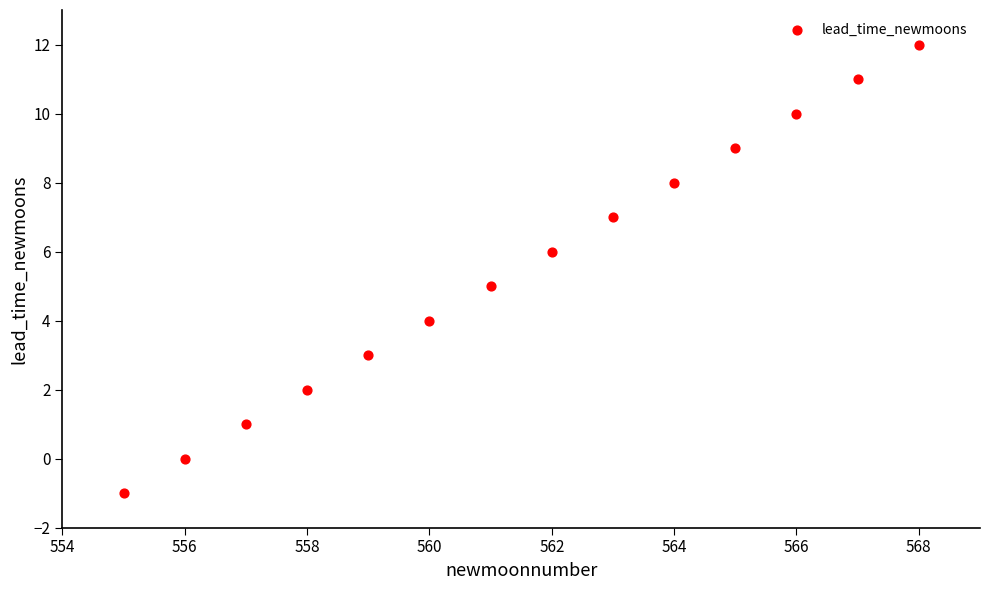

What is the range of Y values (max minus min)?

13